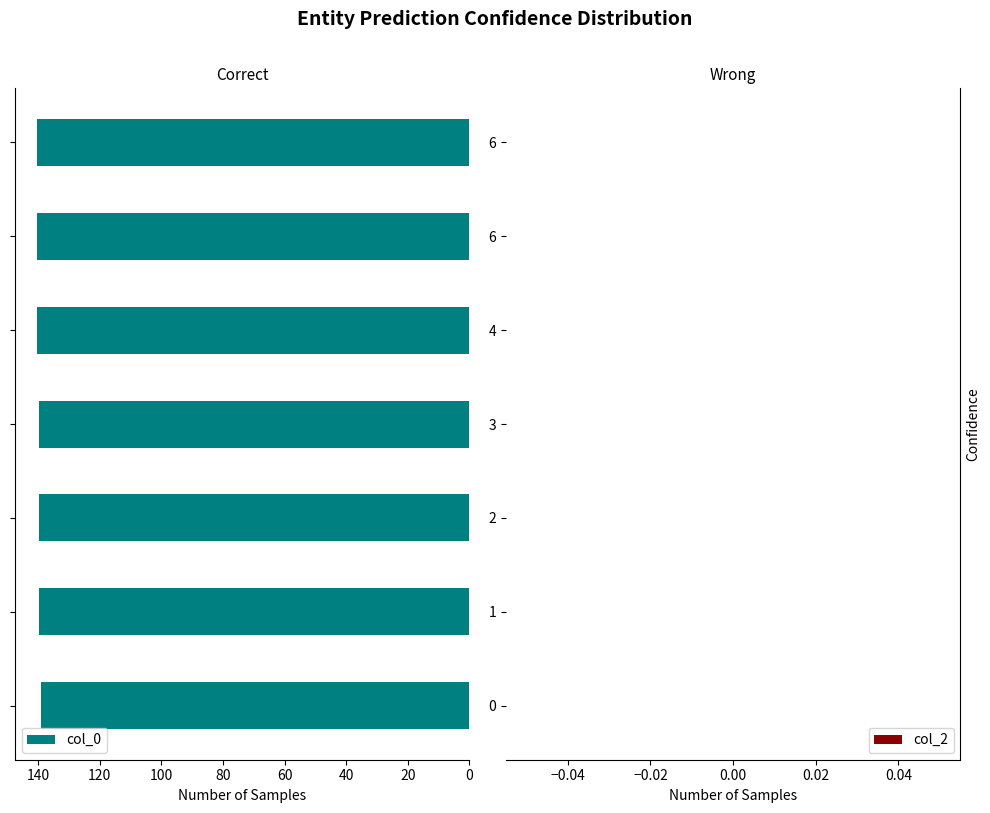

What is the average value?

140.0